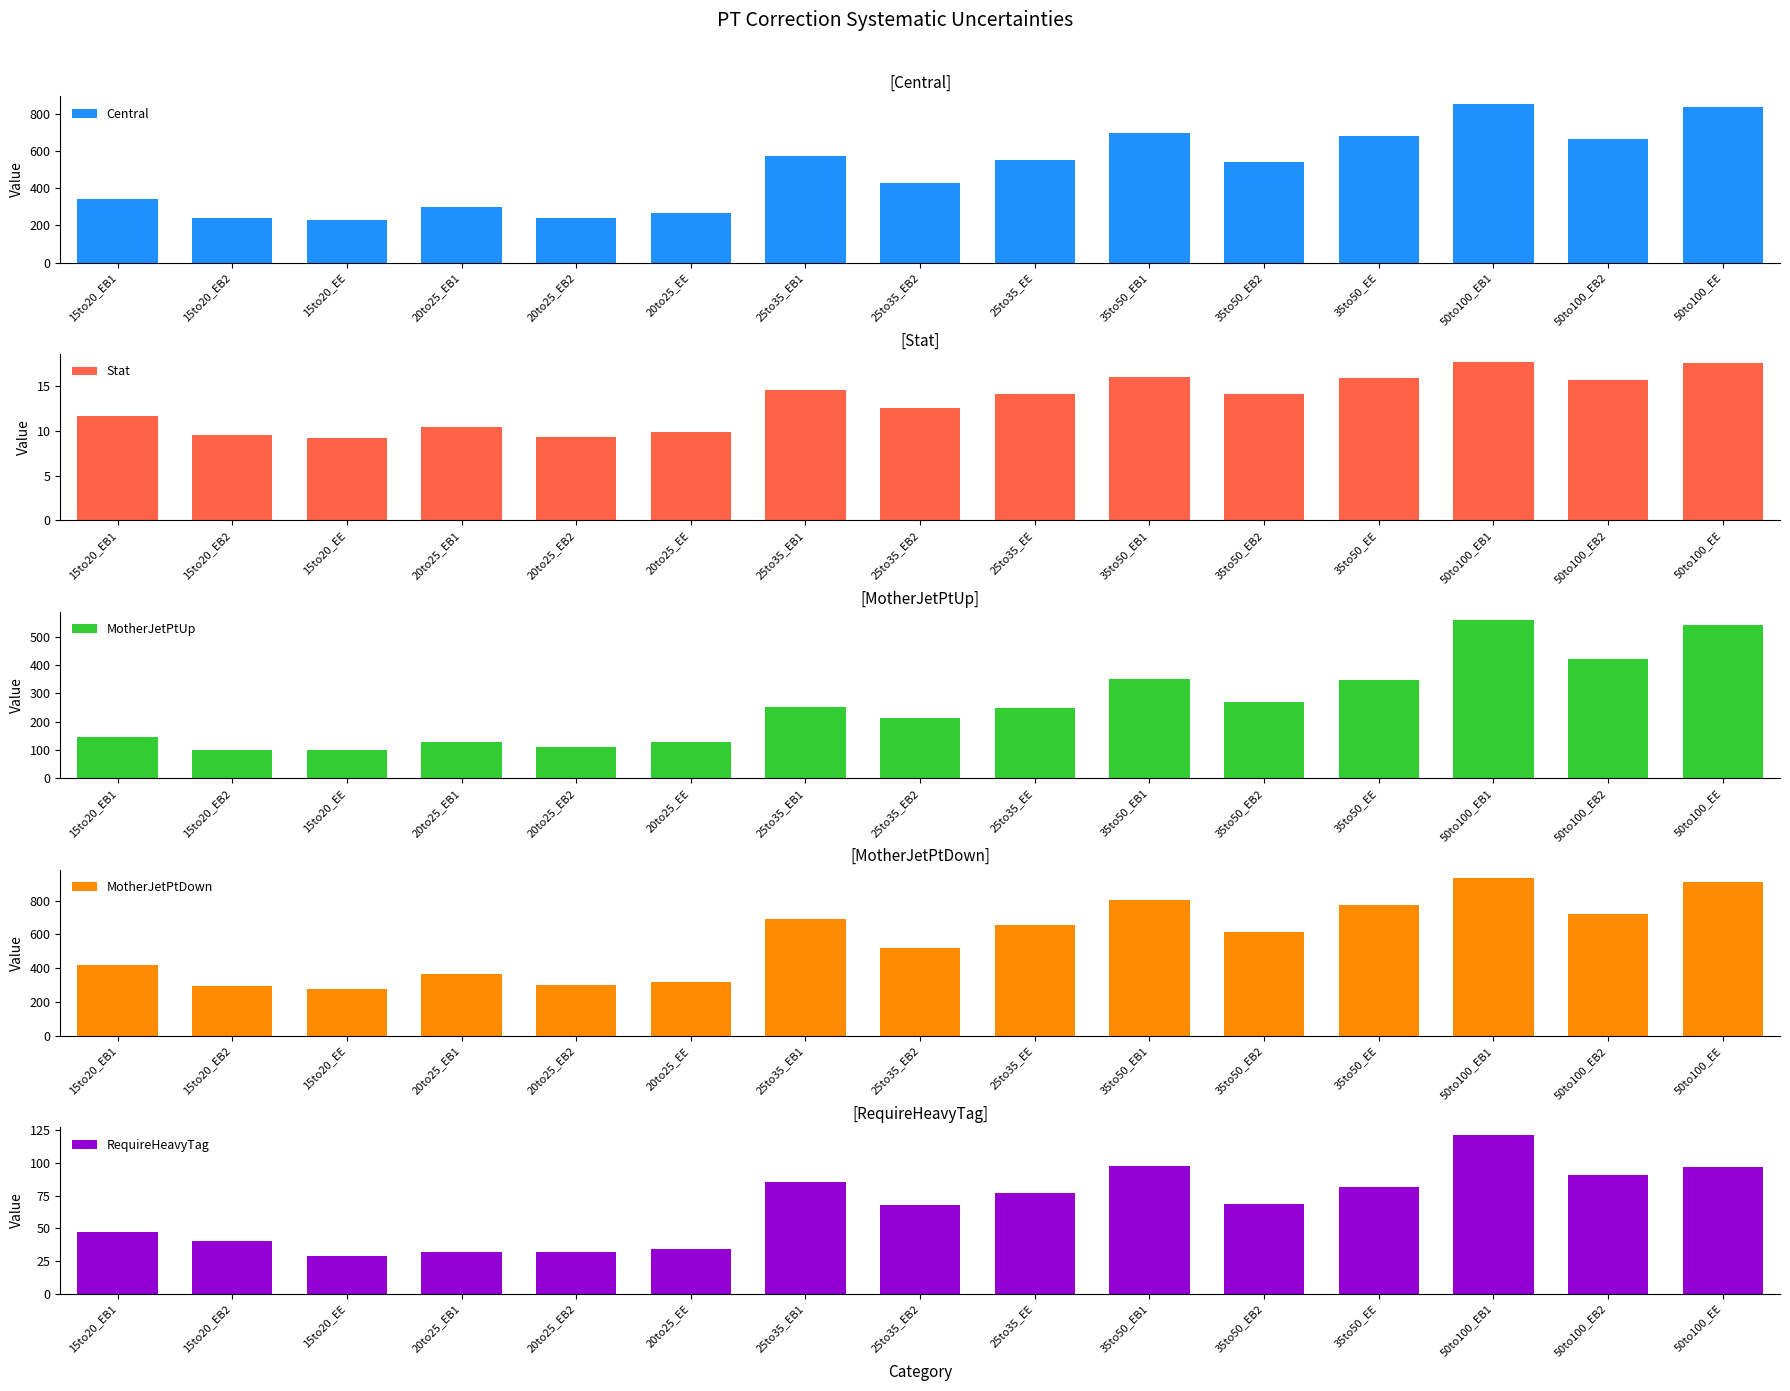

How many groups of bars are there?

15